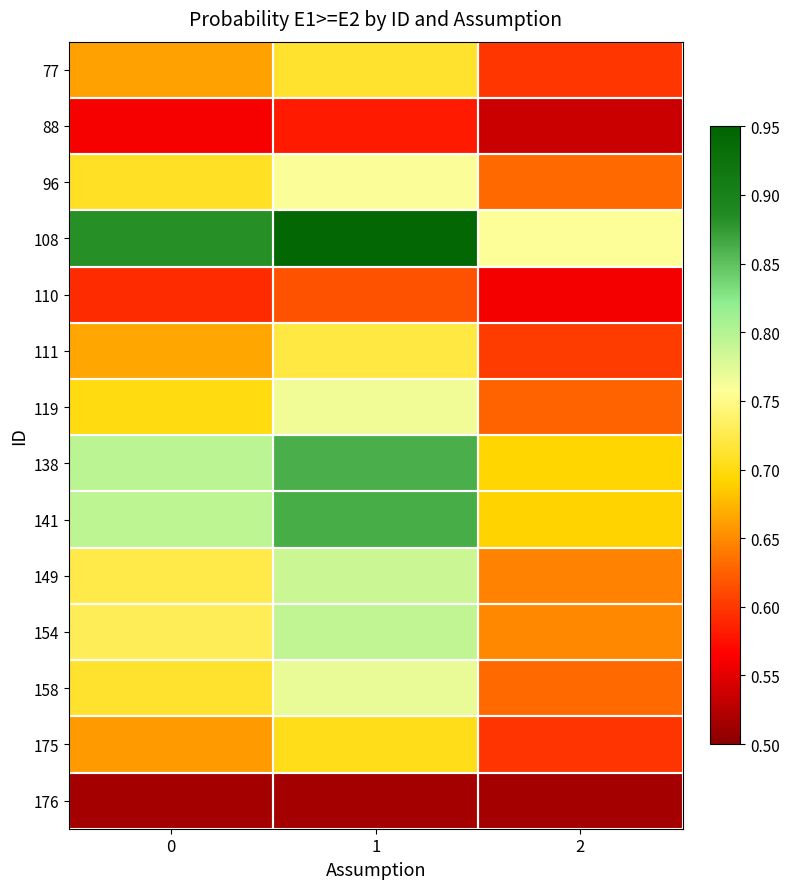

Rank the series at 2 from highest to lowest value.

108, 138, 141, 154, 149, 158, 96, 119, 111, 77, 175, 110, 88, 176